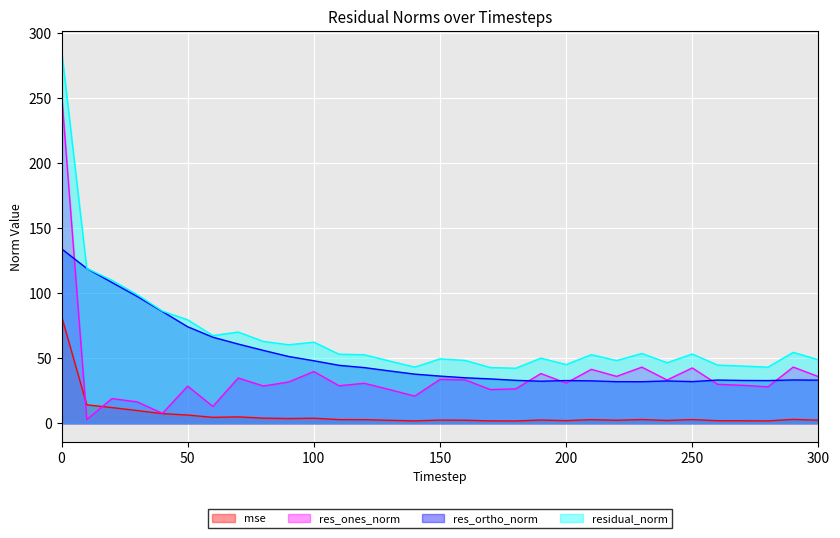

Reading left to right, list all the values displayed in this chart.

mse: 0=82.4	10=14.2	20=12.1	30=9.8	40=7.4	50=6.3	60=4.5	70=4.9	80=4.0	90=3.6	100=3.9	110=2.8	120=2.8	130=2.3	140=1.9	150=2.5	160=2.3	170=1.8	180=1.8	190=2.5	200=2.0	210=2.8	220=2.3	230=2.9	240=2.2	250=2.8	260=2.0	270=1.9	280=1.9	290=3.0	300=2.4
res_ones_norm: 0=253.8	10=2.8	20=19.0	30=16.4	40=7.6	50=28.6	60=12.9	70=34.8	80=28.7	90=31.7	100=39.8	110=28.9	120=30.8	130=25.9	140=20.9	150=33.7	160=33.3	170=25.9	180=26.5	190=38.2	200=30.9	210=41.5	220=36.1	230=43.2	240=33.3	250=42.6	260=30.0	270=29.2	280=28.0	290=43.2	300=35.9
res_ortho_norm: 0=134.2	10=119.1	20=108.3	30=97.5	40=85.9	50=74.2	60=66.2	70=60.9	80=56.0	90=51.4	100=48.1	110=44.6	120=42.8	130=40.3	140=37.8	150=36.3	160=35.0	170=34.1	180=33.0	190=32.3	200=32.9	210=32.6	220=32.0	230=32.0	240=32.6	250=32.0	260=33.2	270=32.9	280=32.8	290=33.3	300=33.2
residual_norm: 0=287.1	10=119.1	20=109.9	30=98.9	40=86.2	50=79.5	60=67.4	70=70.2	80=62.9	90=60.4	100=62.4	110=53.1	120=52.7	130=47.9	140=43.2	150=49.5	160=48.3	170=42.9	180=42.3	190=50.1	200=45.1	210=52.8	220=48.2	230=53.7	240=46.6	250=53.3	260=44.8	270=44.0	280=43.2	290=54.6	300=48.9